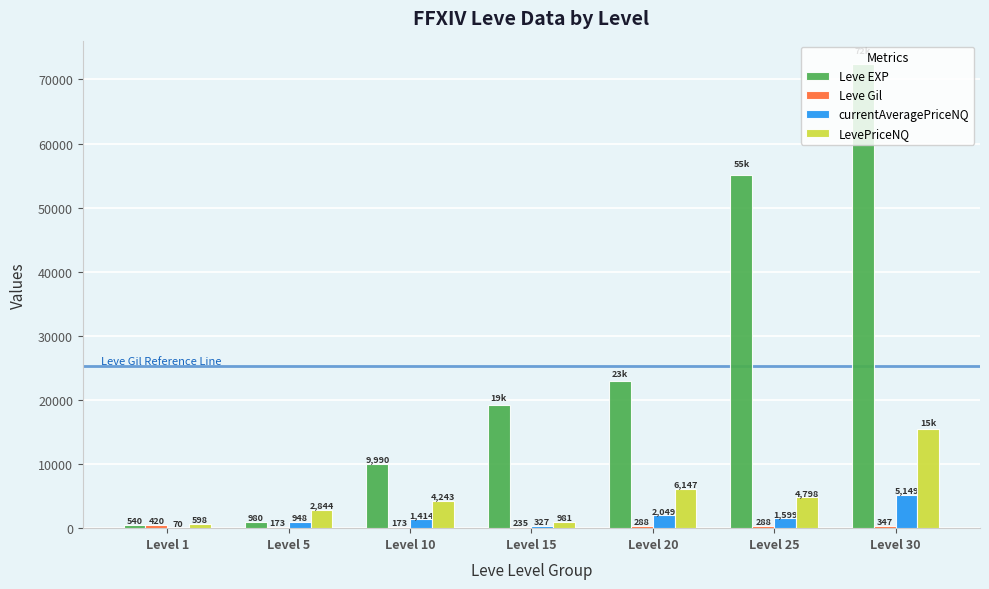

Between Level 5 and Level 30, which series saw the biggest shift?

Leve EXP